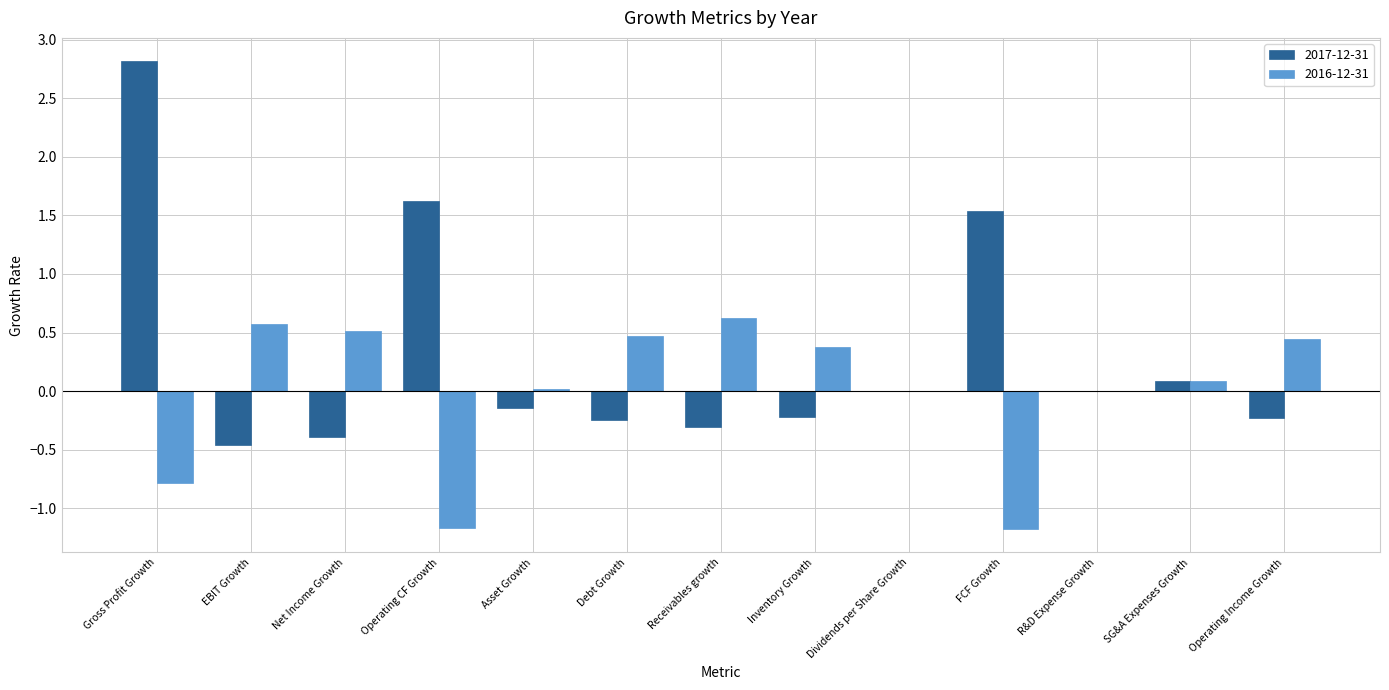

True or false: 2017-12-31 has a value of -0.2 at Operating Income Growth.

True